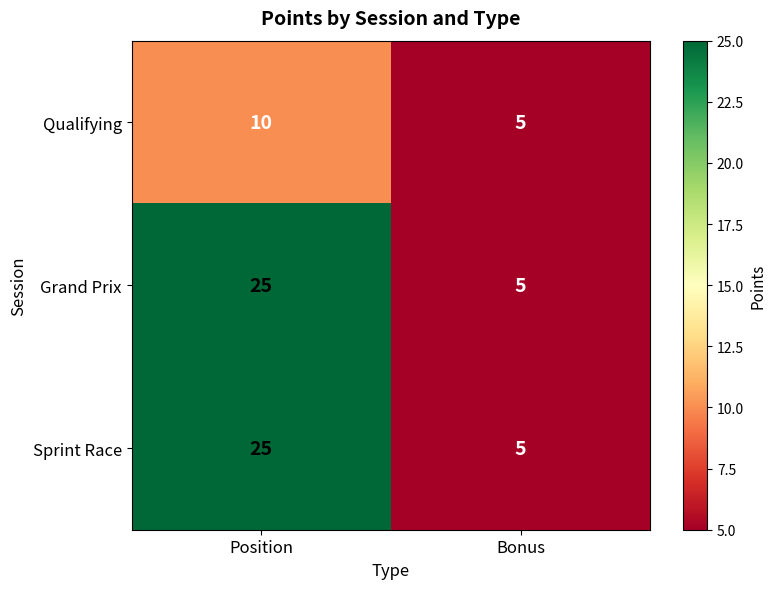

What is the spread (max minus min) of values at Position?

15